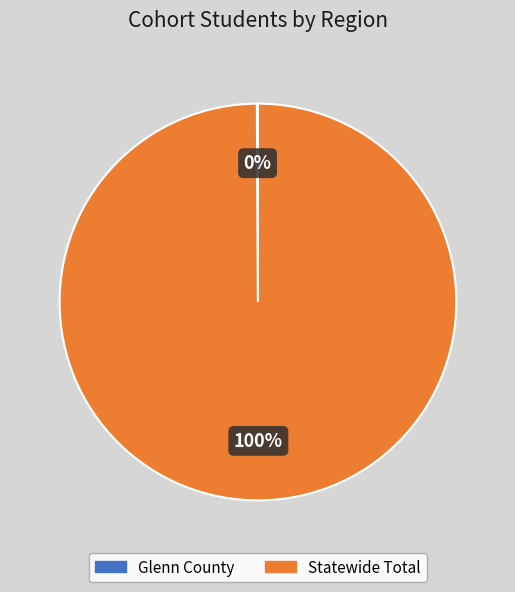

Does Statewide Total represent more than half of the total?

Yes